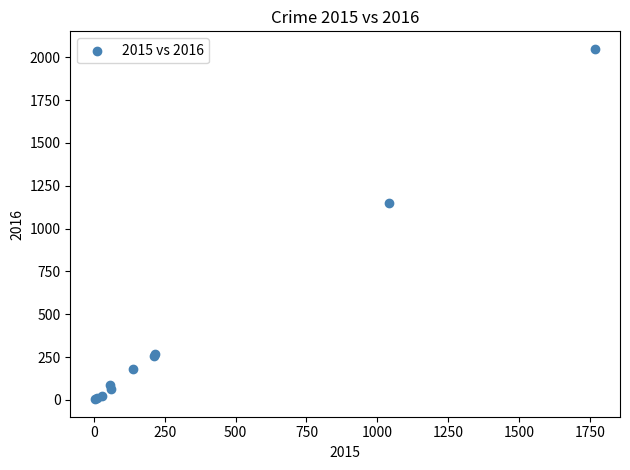

What Y value in the scatter plot is closest to 1026?

1151